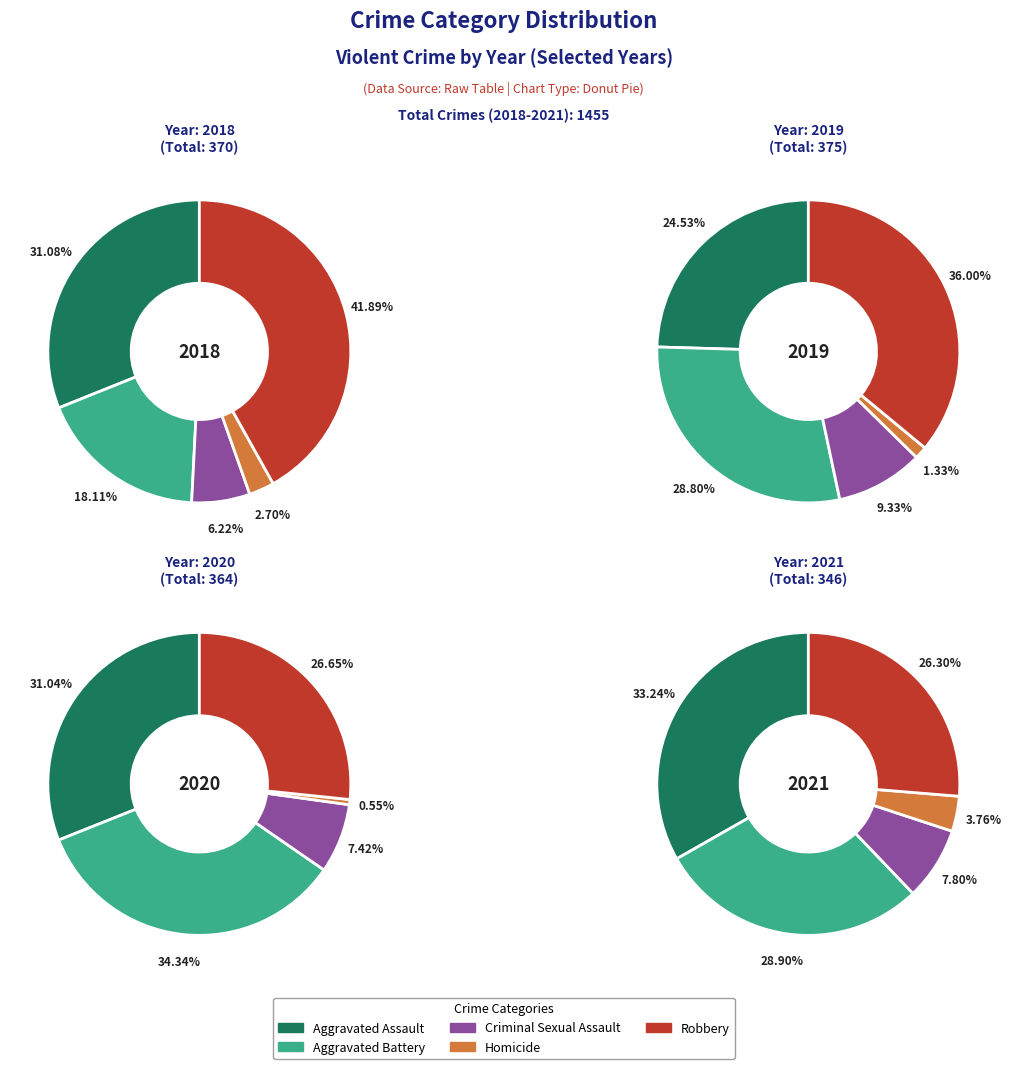

Is there any slice that represents more than half of the pie?

No